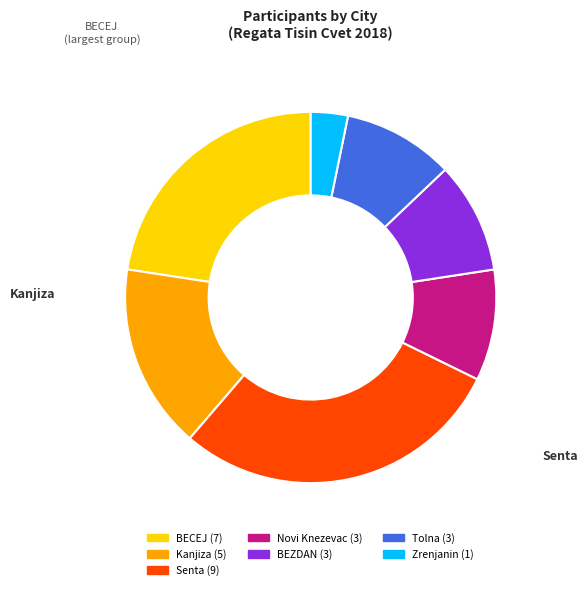

What is the smallest slice in the pie chart?

Zrenjanin